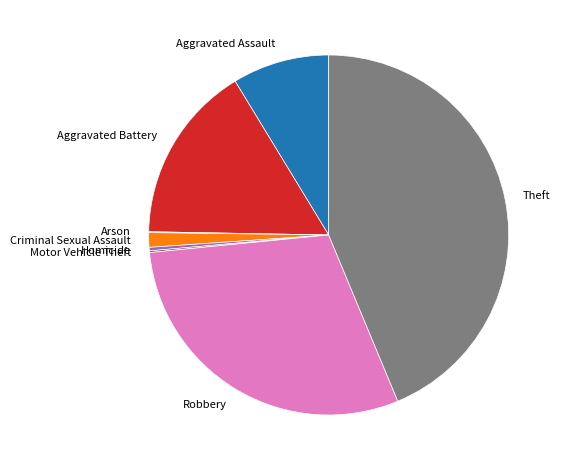

Which has a higher value, Homicide or Robbery?

Robbery